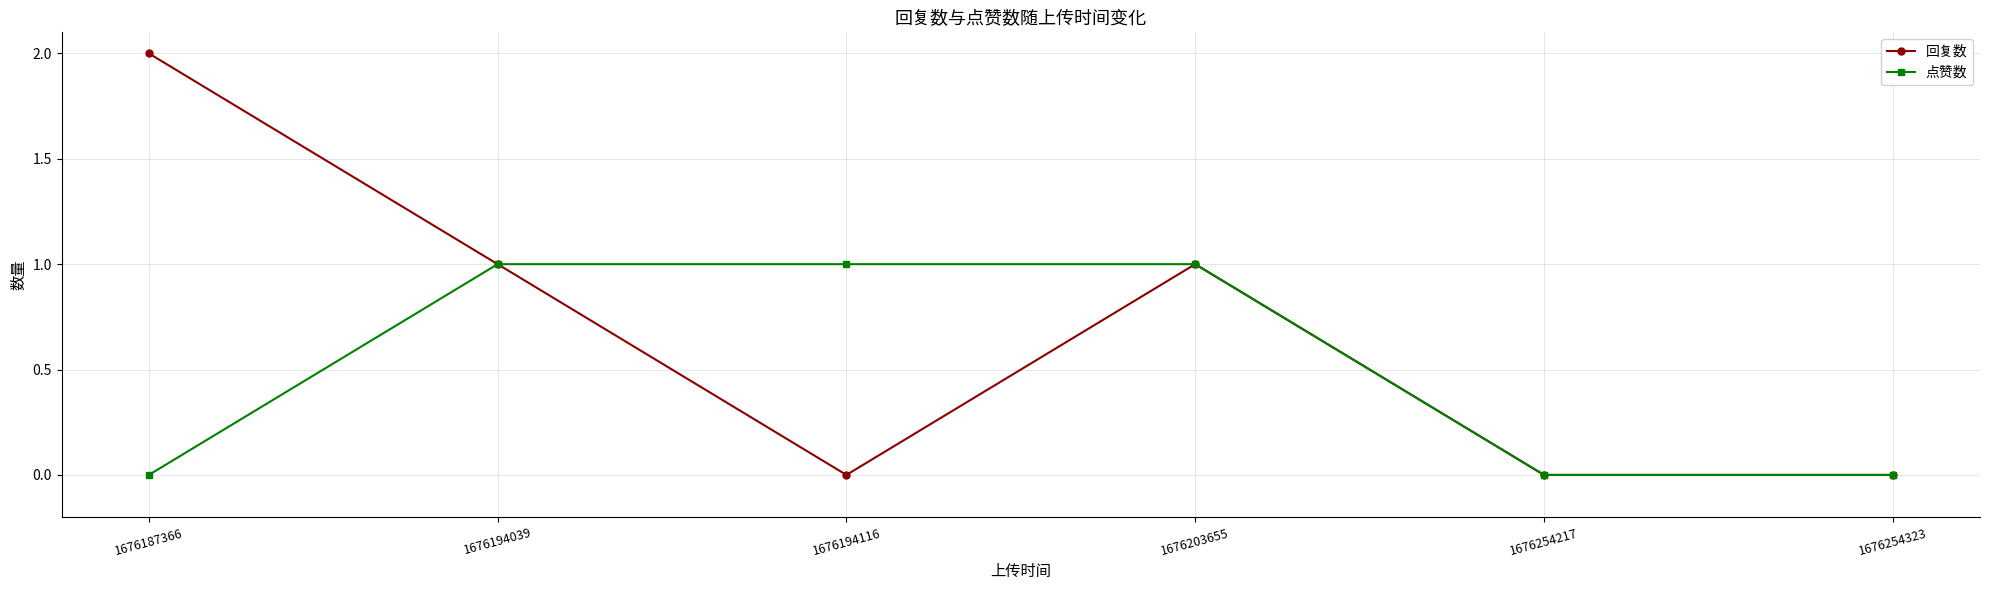

Which series has the largest range (max minus min)?

回复数